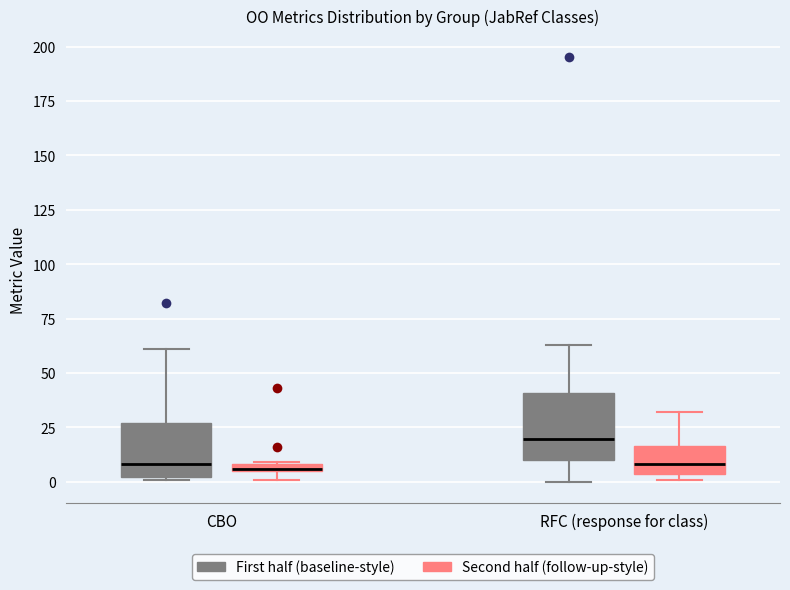

Comparing the boxes themselves (not the whiskers), which one is the tallest?

RFC (response for class) (First half (baseline-style))